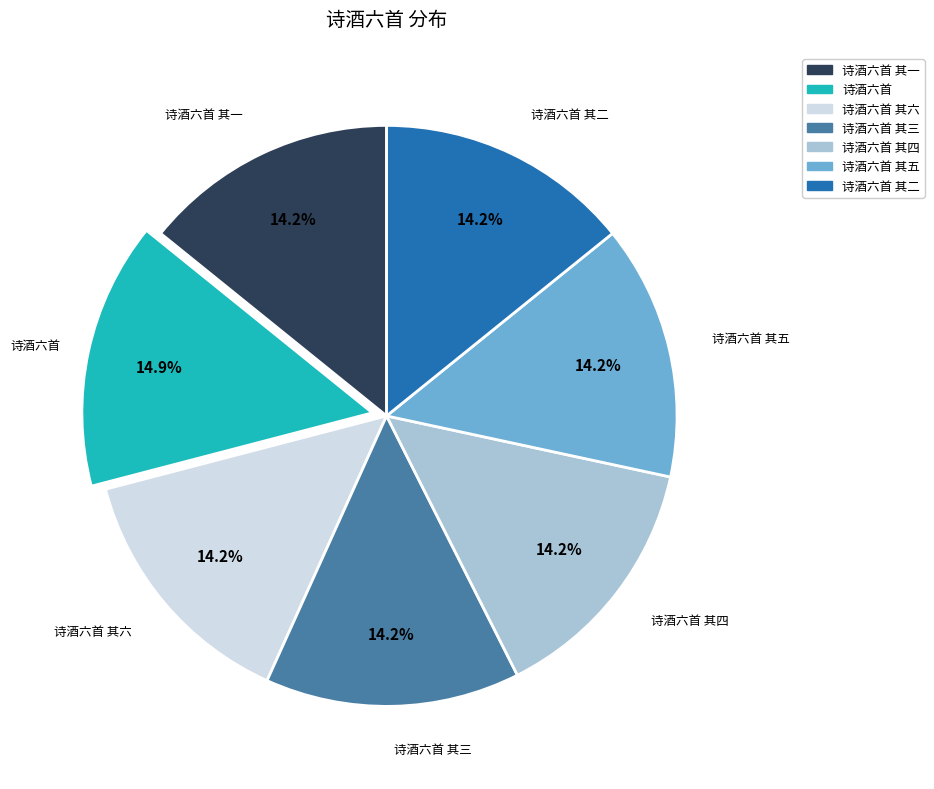

Is there a majority slice in this chart?

No